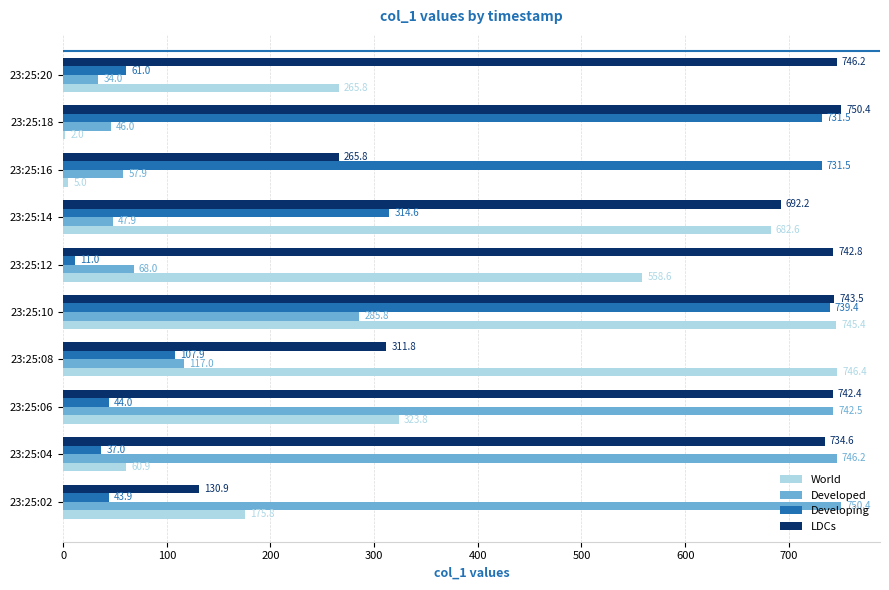

Which series changed the most between 23:25:06 and 23:25:12?

Developed